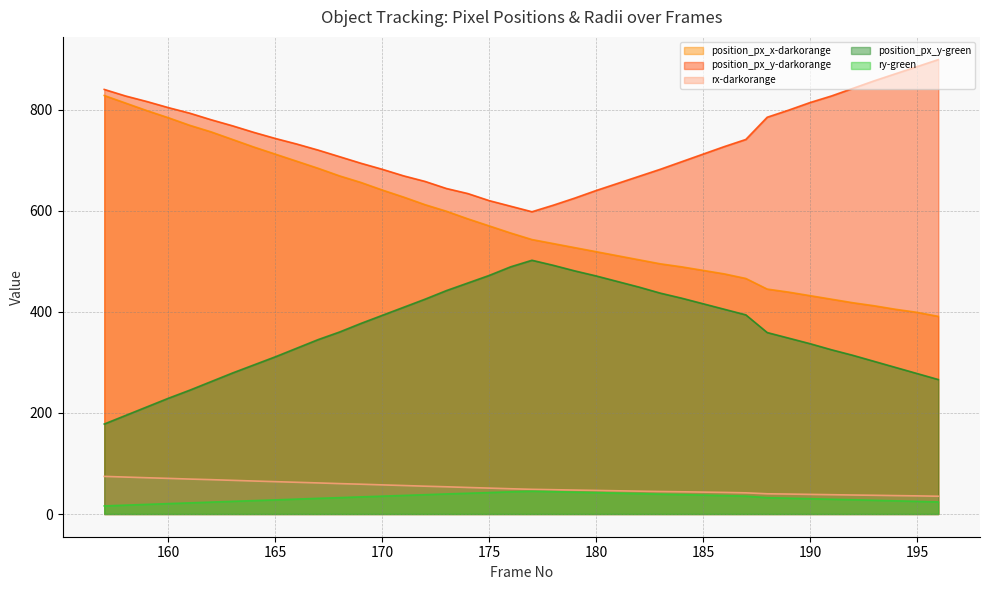

True or false: position_px_x-darkorange has more than 2 points higher than both neighbors.

False